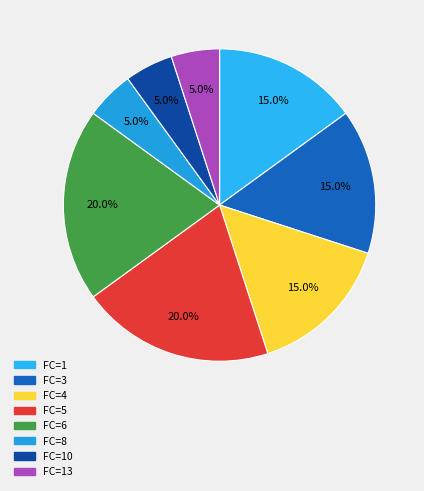

Is FC=3 the majority of the pie?

No